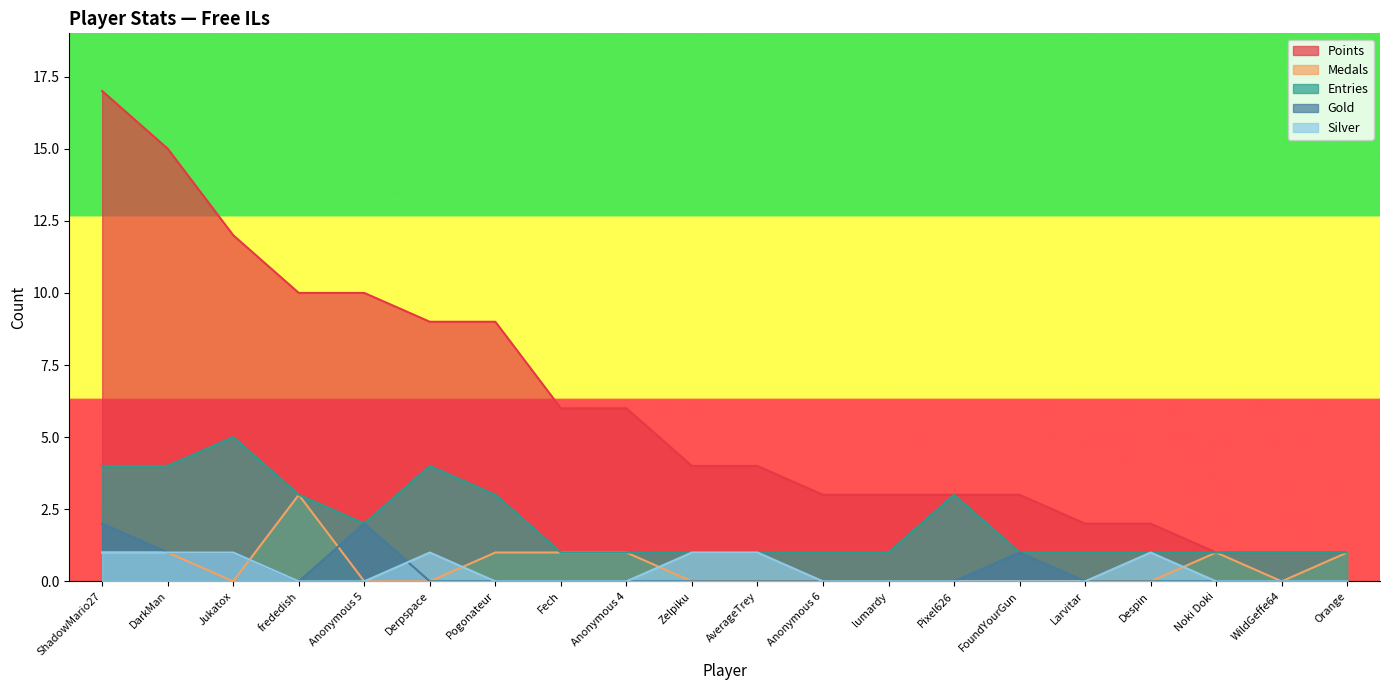

Count the Medals values in the range 0 to 1.

19